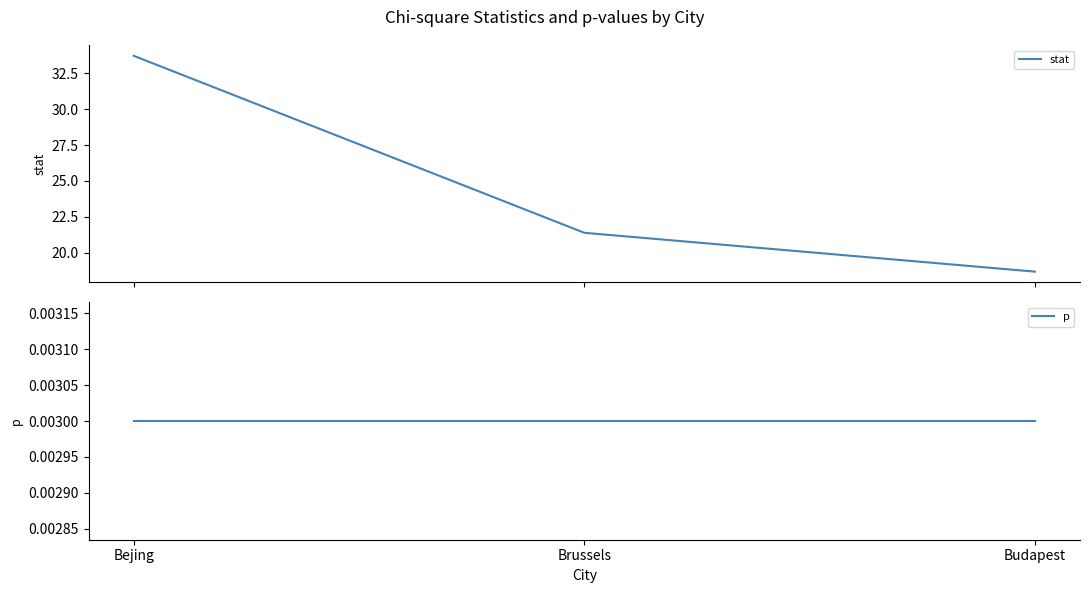

Reading left to right, list all the values displayed in this chart.

stat: 33.7	21.4	18.7
p: 0.0	0.0	0.0